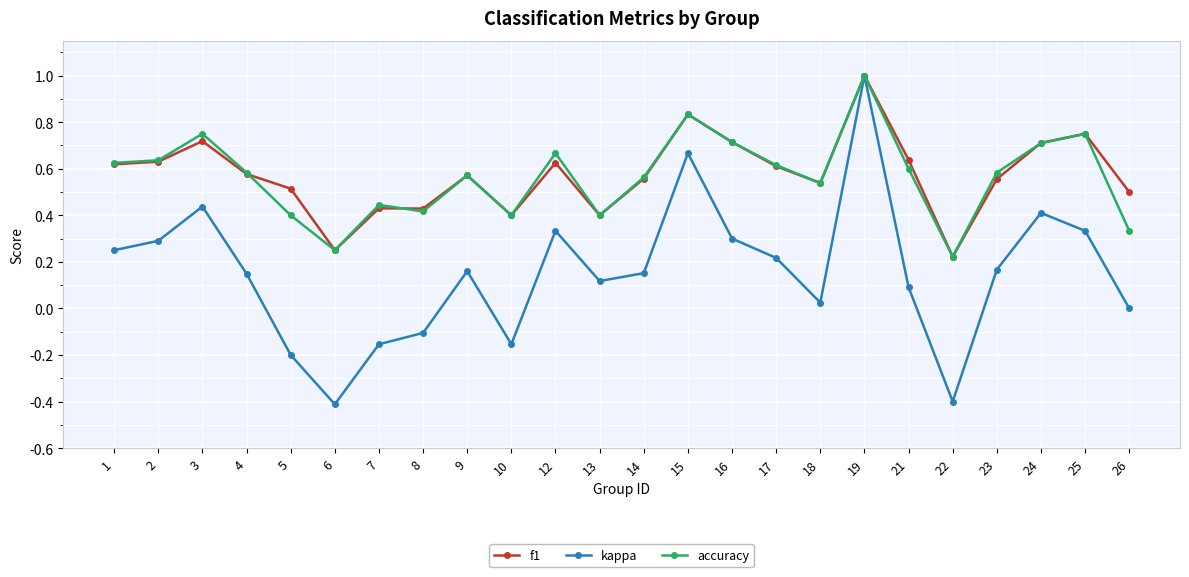

What is the sum of all accuracy values?

13.6